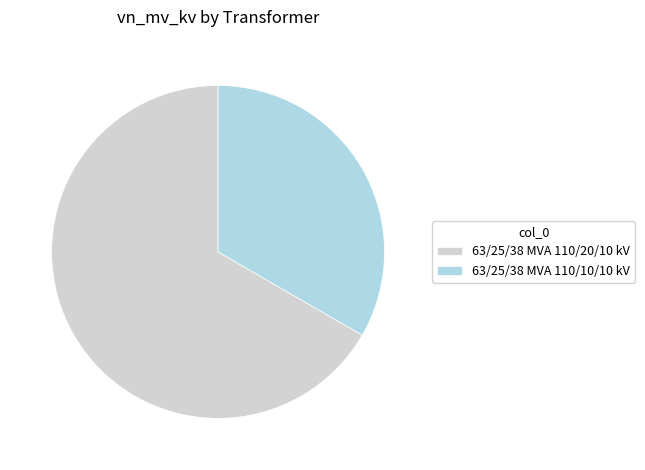

Which slice represents more than half of the pie?

63/25/38 MVA 110/20/10 kV